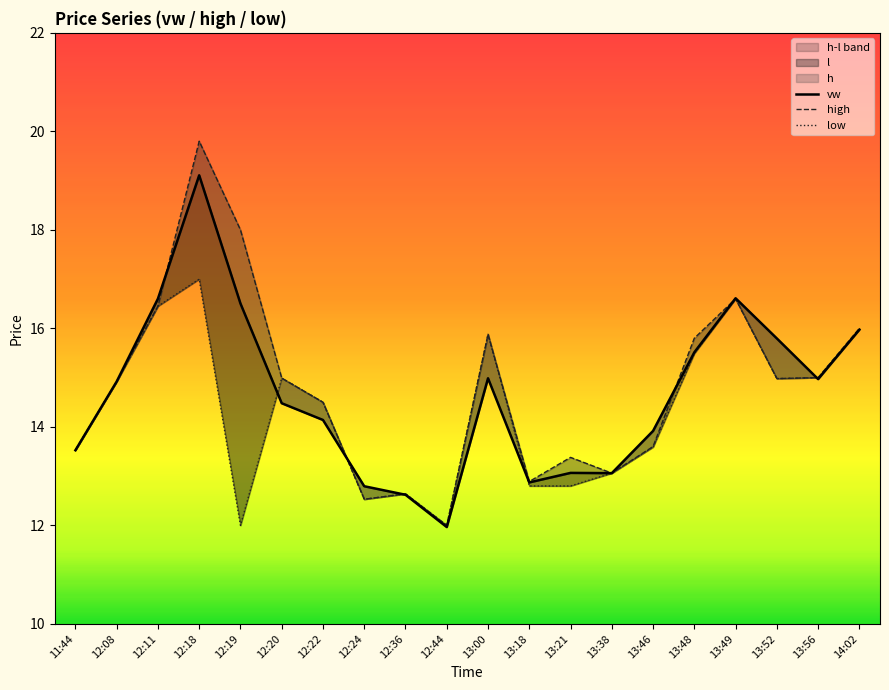

The value of low at 13:38 is 20.7. True or false?

False